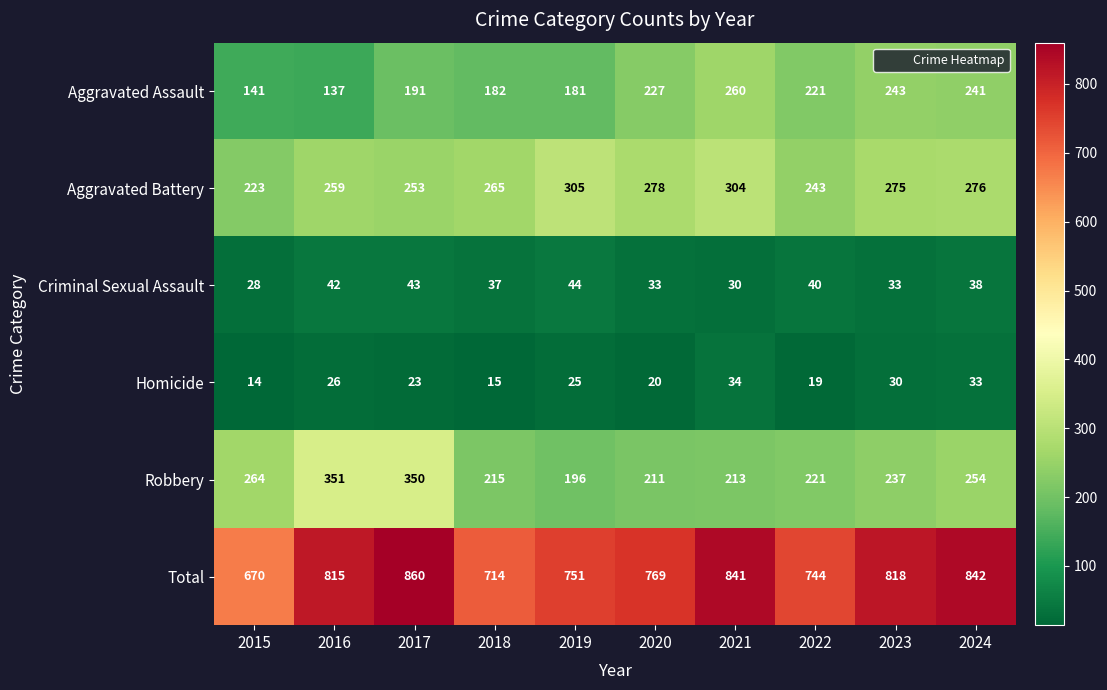

At which label does Aggravated Assault first exceed 221?

2020